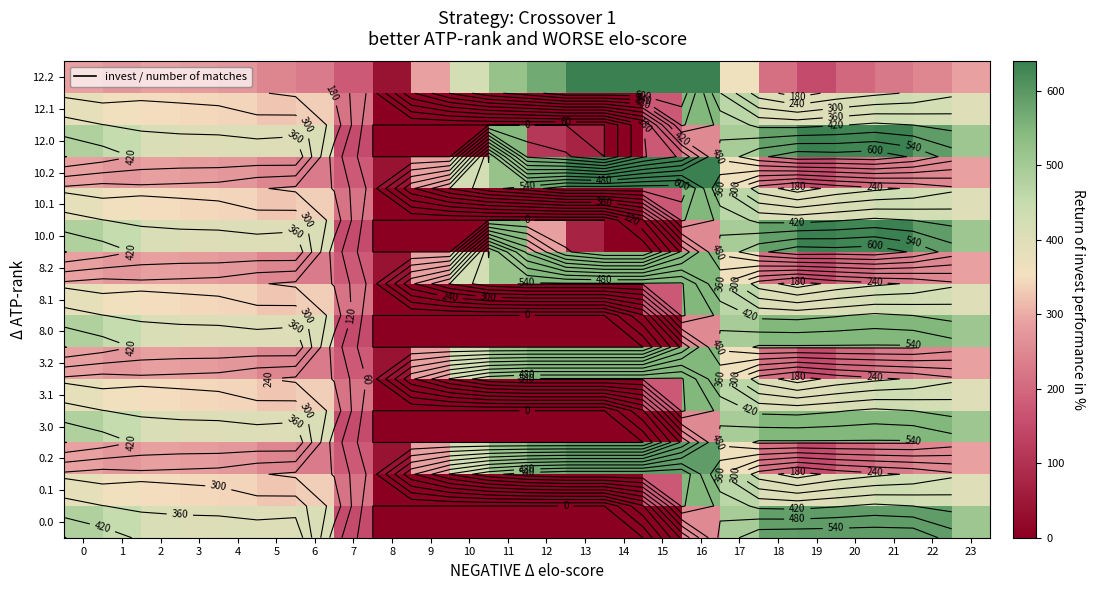

At which category is the sum across all series the highest?

16